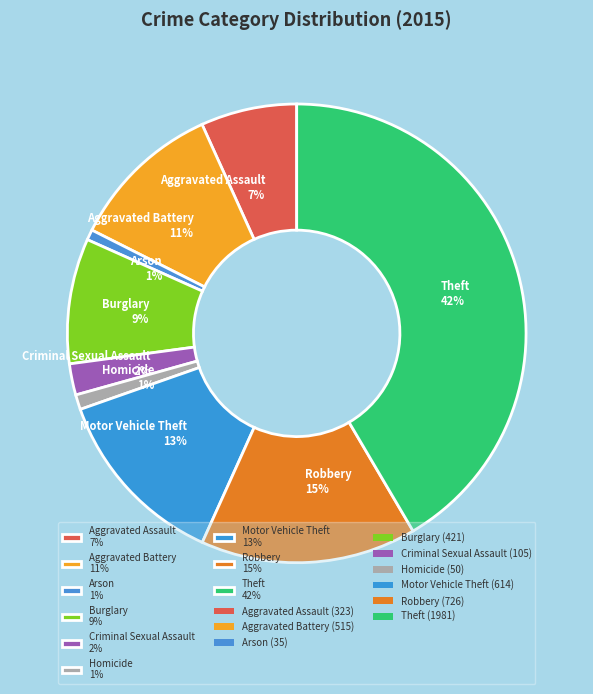

To the nearest percent, what is the difference between the Theft and Motor Vehicle Theft slice percentages?

29%